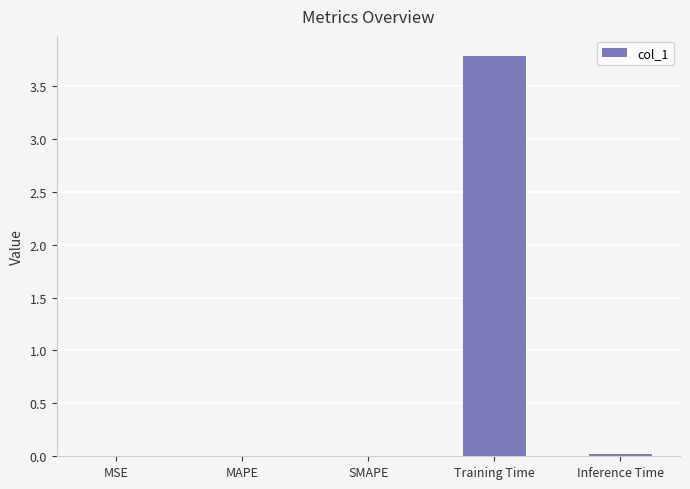

What is the sum of the values at Training Time and MSE?

3.8